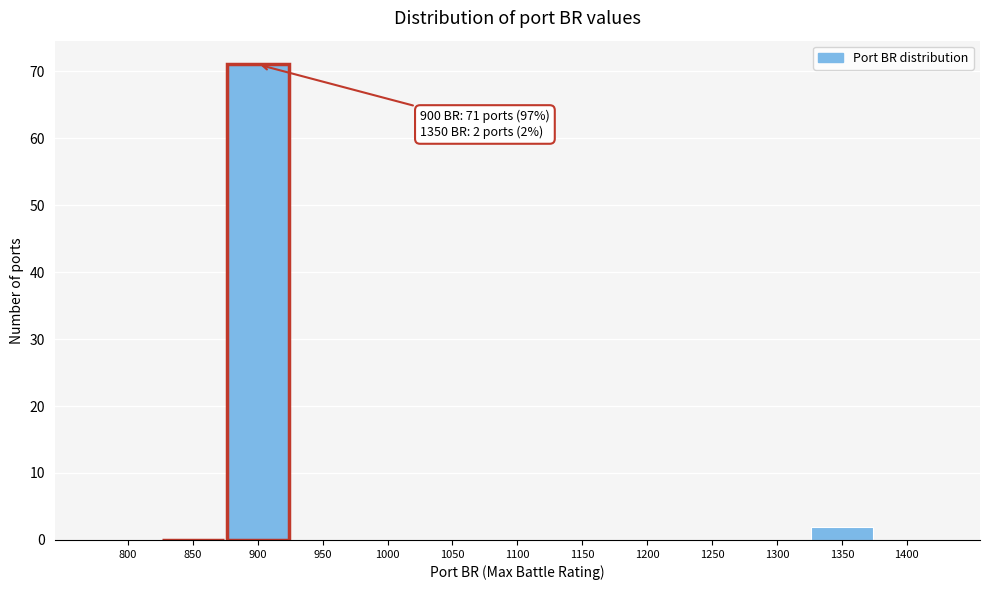

Reading left to right, extract all data points from this chart.

800=0	850=0	900=71	950=0	1000=0	1050=0	1100=0	1150=0	1200=0	1250=0	1300=0	1350=2	1400=0